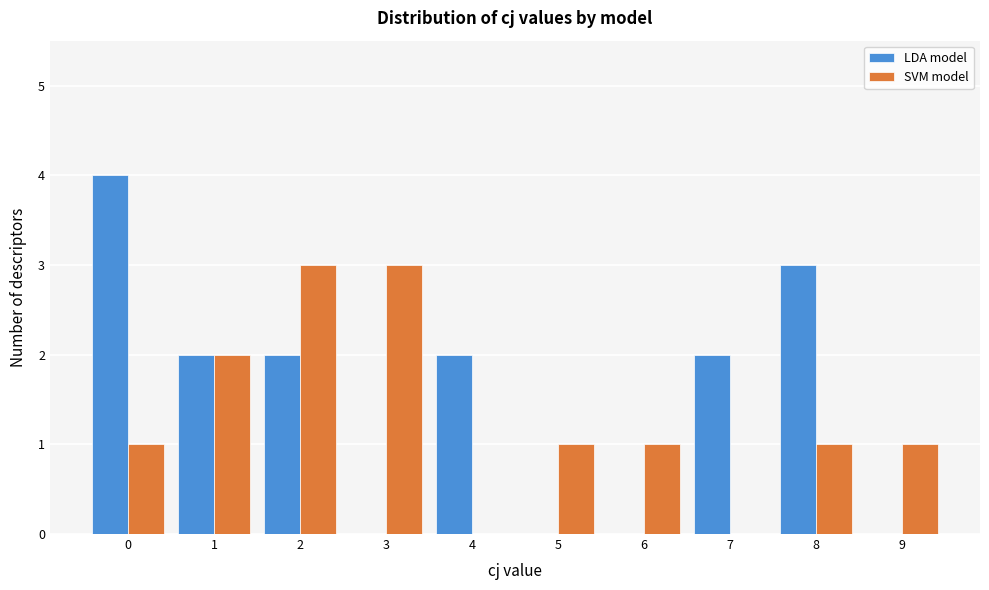

Reading left to right, what are all the values shown in this chart?

LDA model: 0=4	1=2	2=2	3=0	4=2	5=0	6=0	7=2	8=3	9=0
SVM model: 0=1	1=2	2=3	3=3	4=0	5=1	6=1	7=0	8=1	9=1